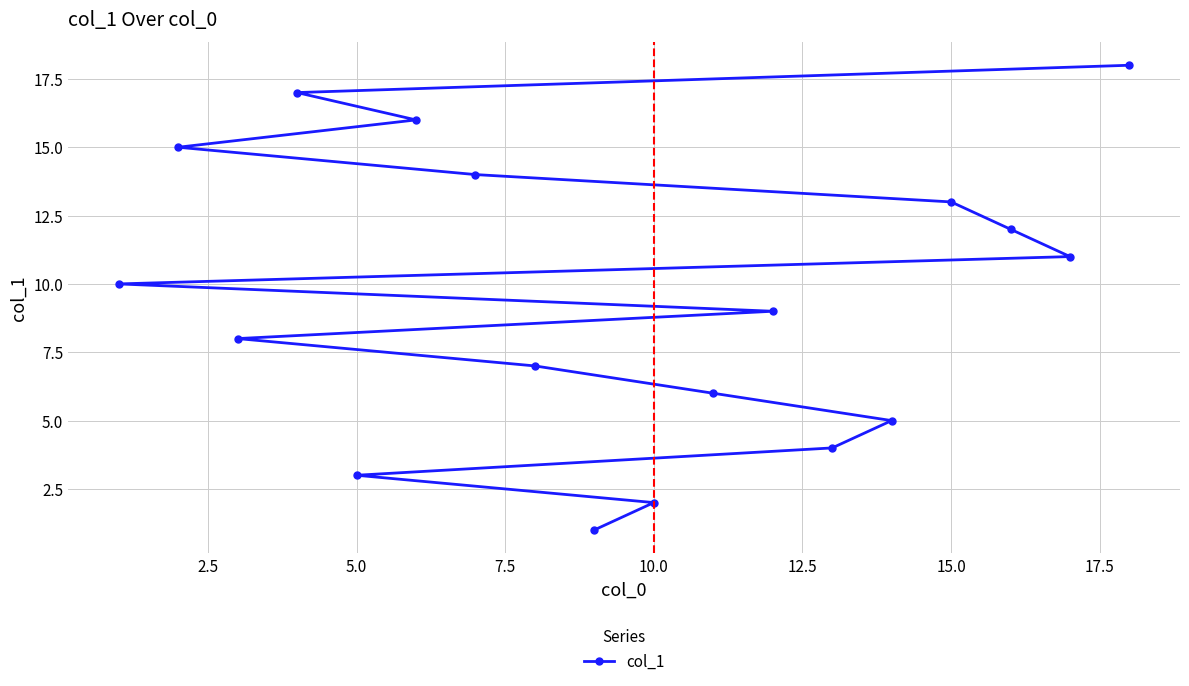

What is the sum of all values?

171